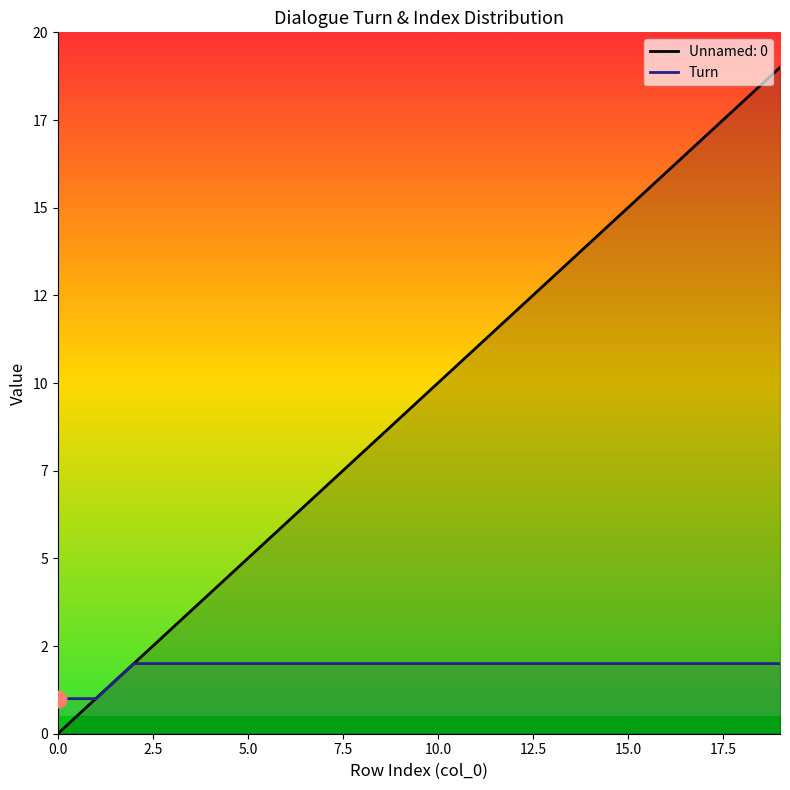

What is the average value?

2